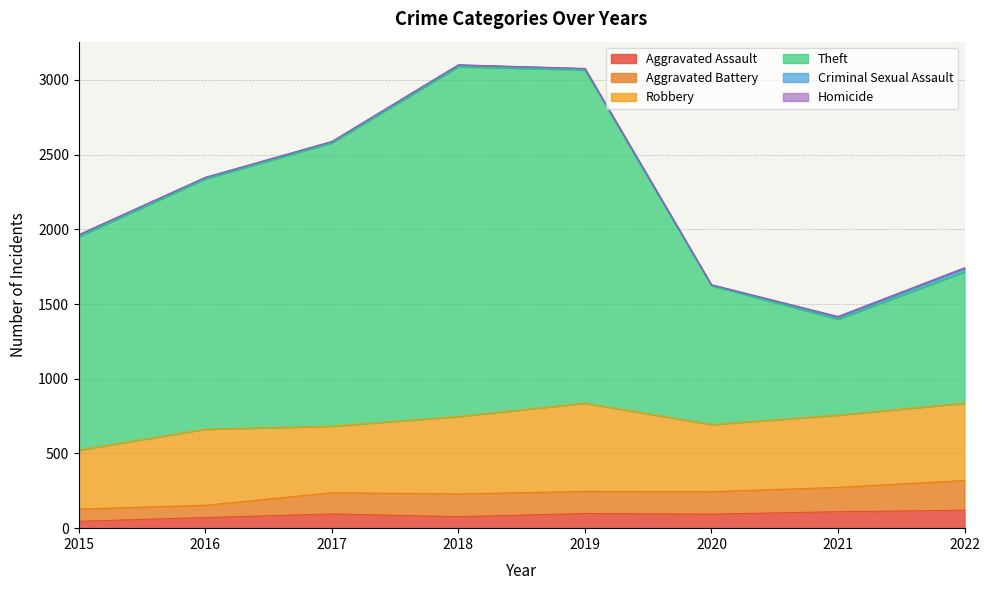

The Aggravated Assault series shows 95 at 2017. True or false?

True